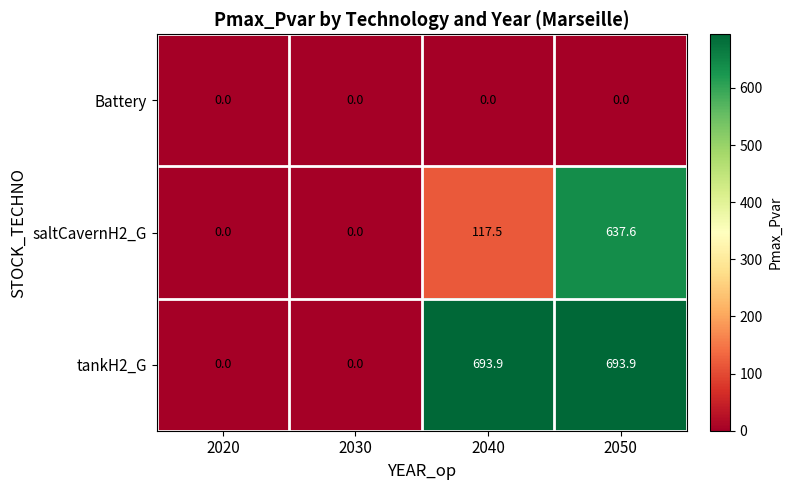

Which series changed the most between 2020 and 2040?

tankH2_G